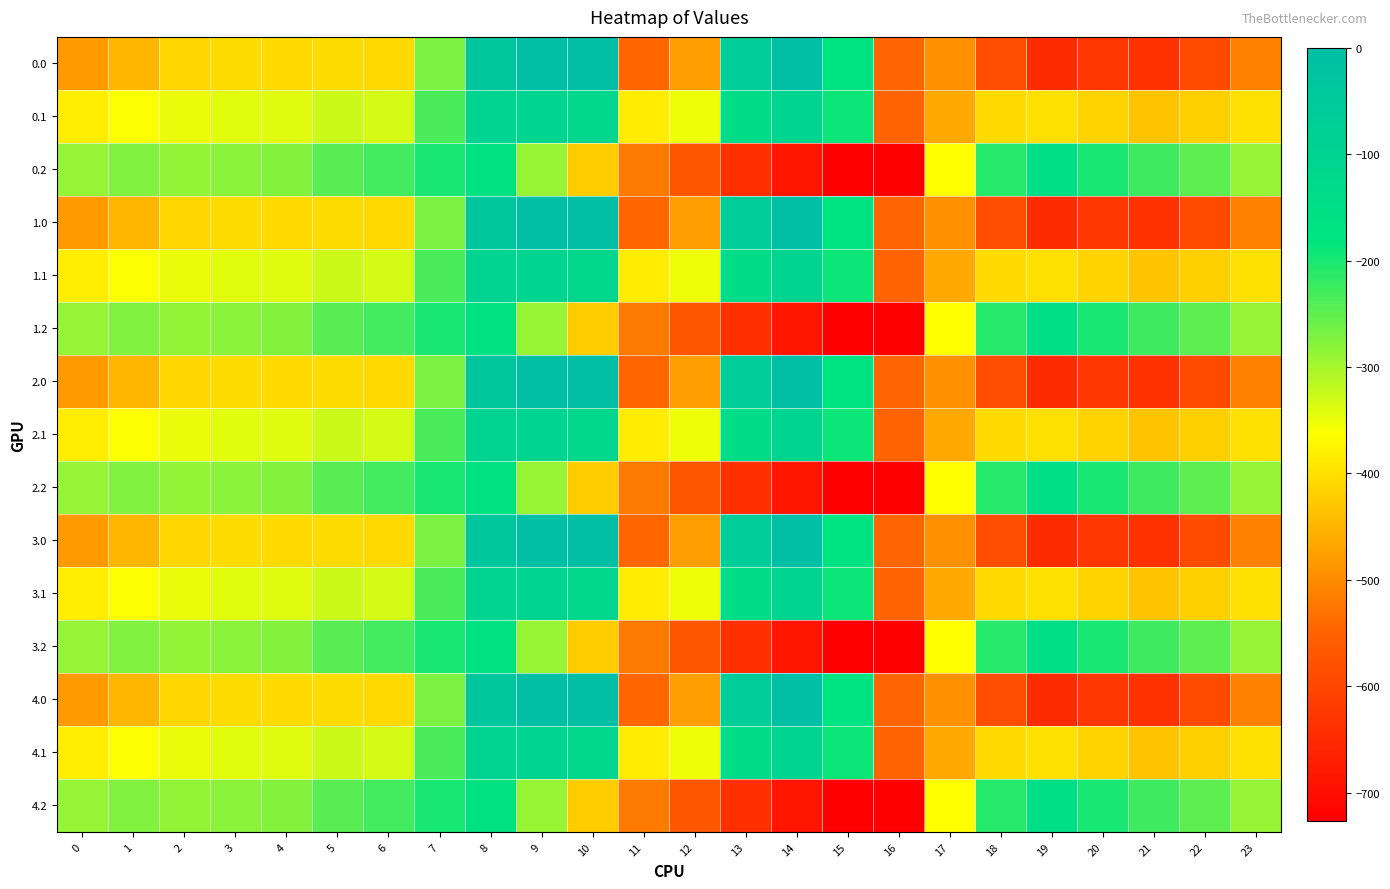

Which has a higher value, 6 or 13?

13